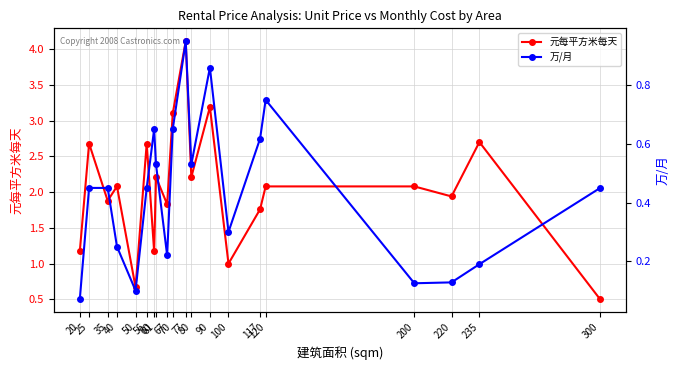

Which series changed the most between 40 and 50?

元每平方米每天